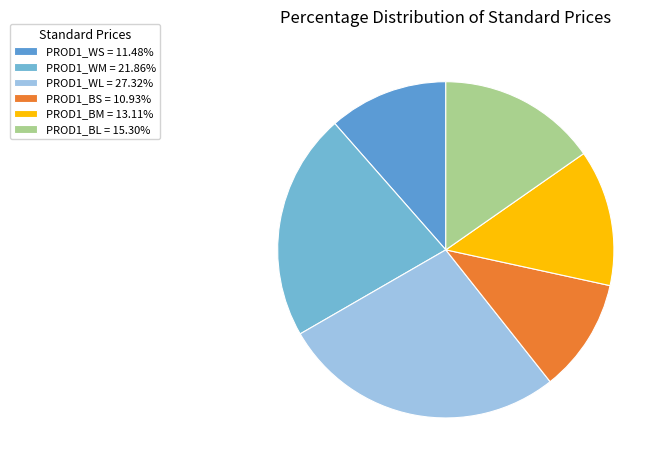

Is PROD1_WL the majority of the pie?

No